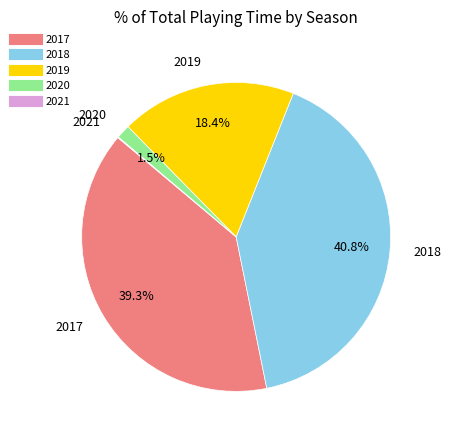

To the nearest percent, what percentage of the pie is 2018?

41%